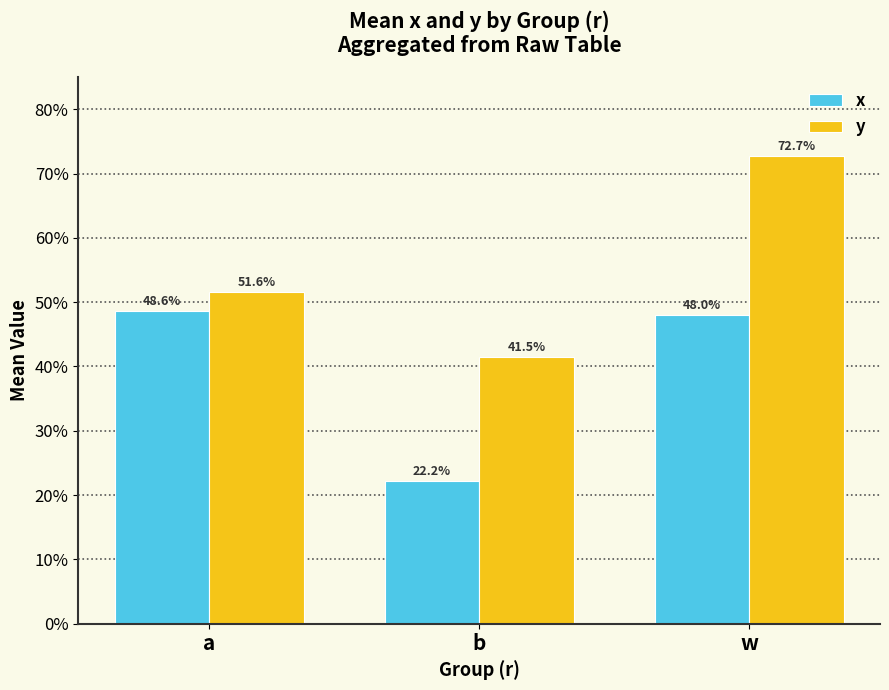

What is the total value across all series at a?

1.0